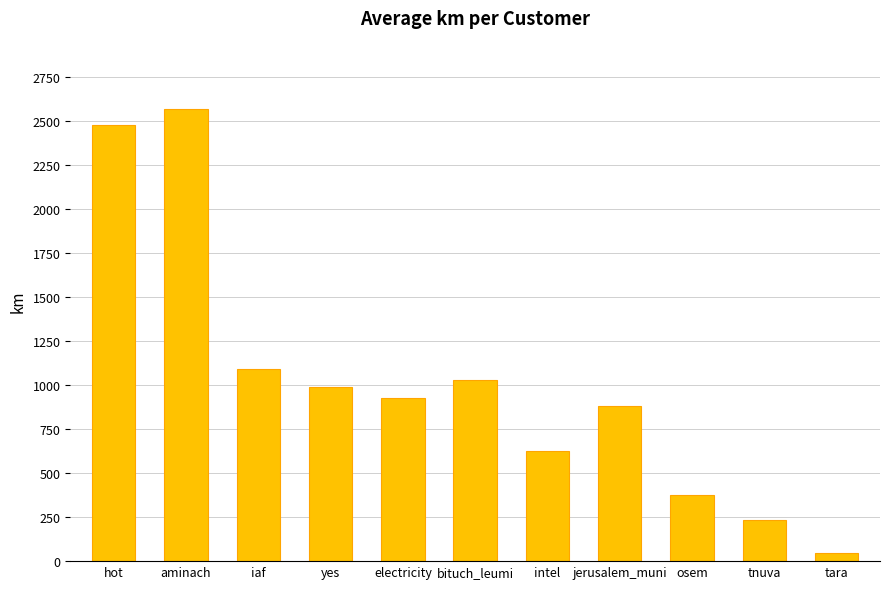

Between intel and yes, which is larger?

yes